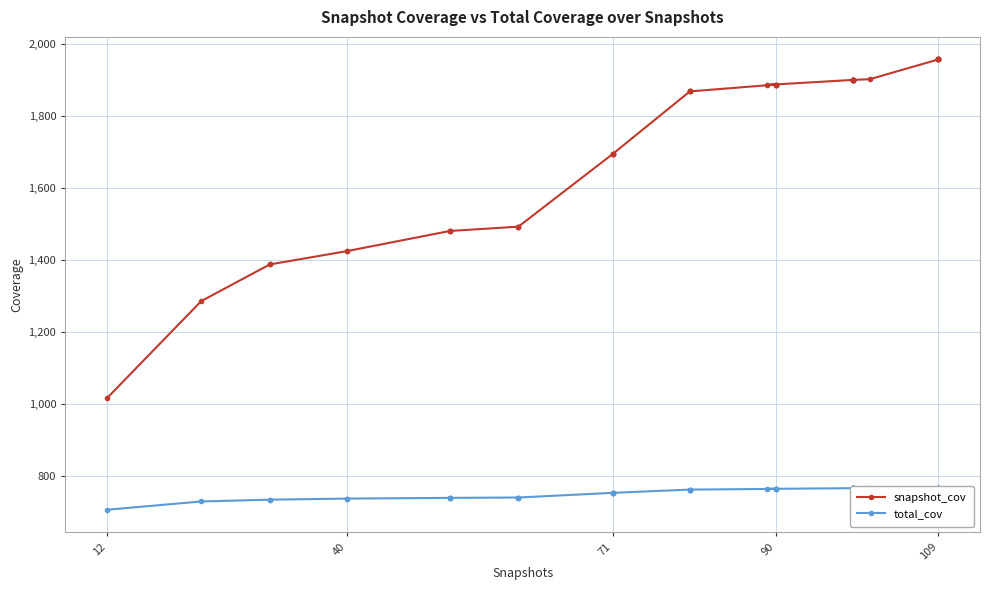

What is the highest value of the snapshot_cov series?

1957